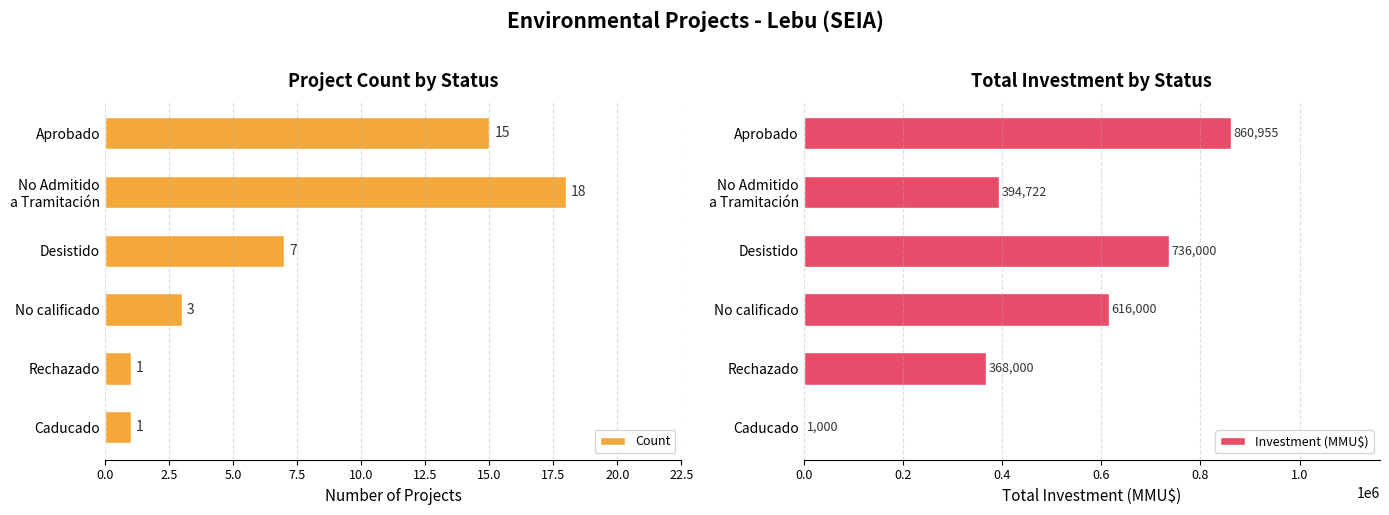

The value of Investment (MMU$) at No calificado is 616000. True or false?

True